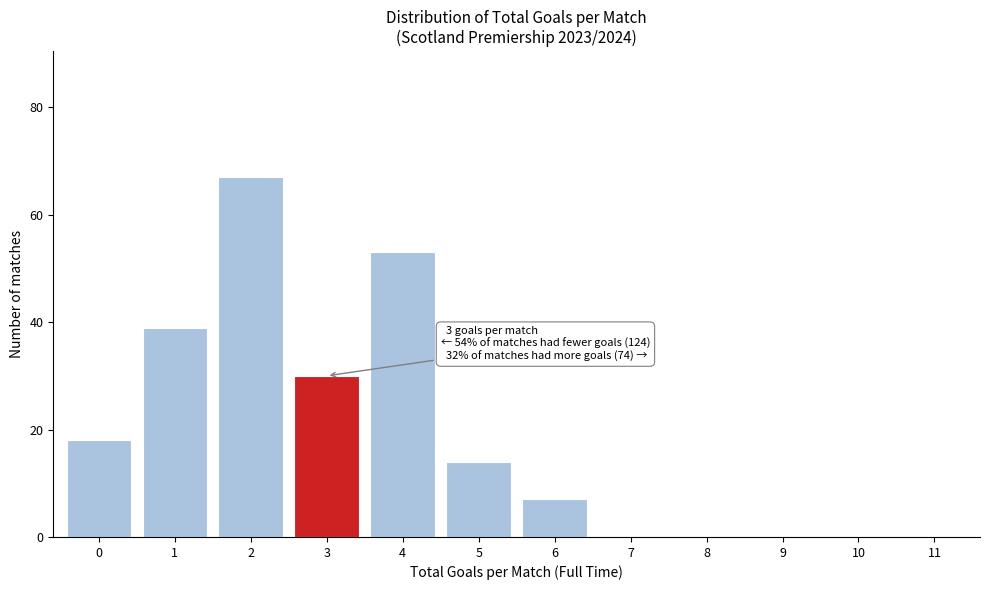

Over which range of the x-axis is the bar tallest?

1.5 to 2.5